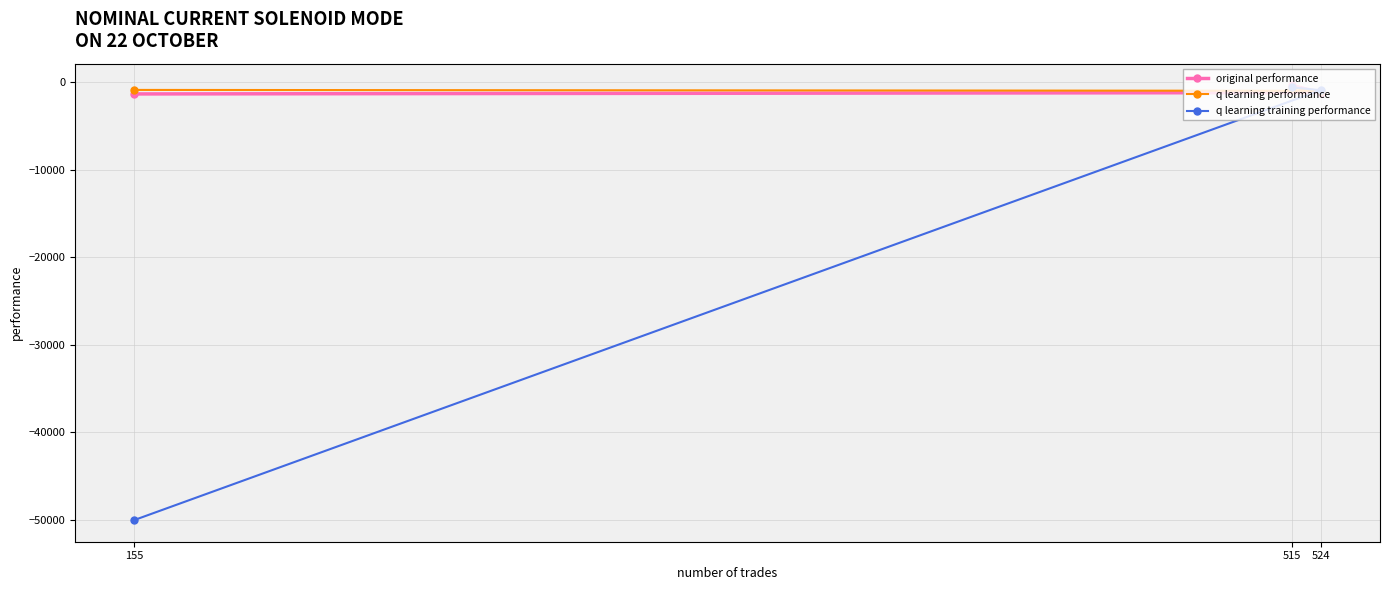

True or false: q learning training performance has a value of -50000.0 at 155.

True